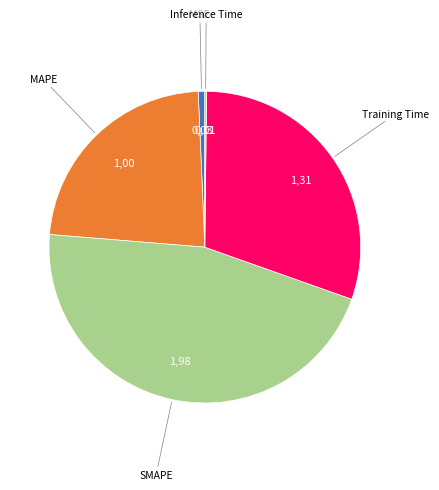

Between SMAPE and Training Time, which is larger?

SMAPE